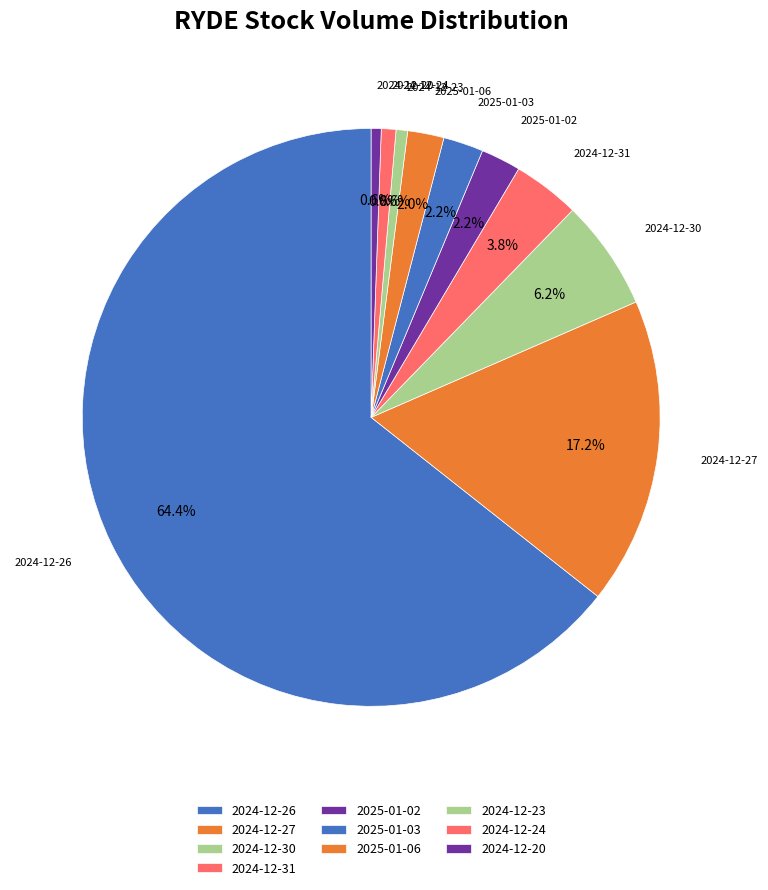

Count the number of slices in the pie.

10